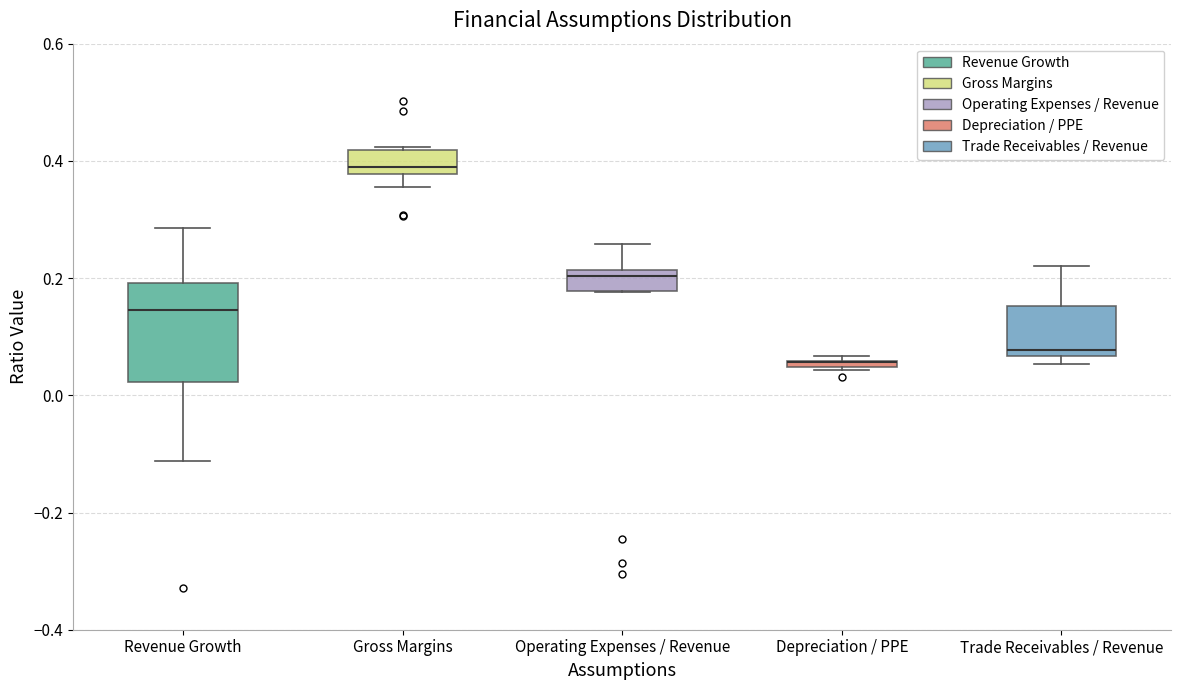

Comparing the boxes themselves (not the whiskers), which one is the tallest?

Revenue Growth